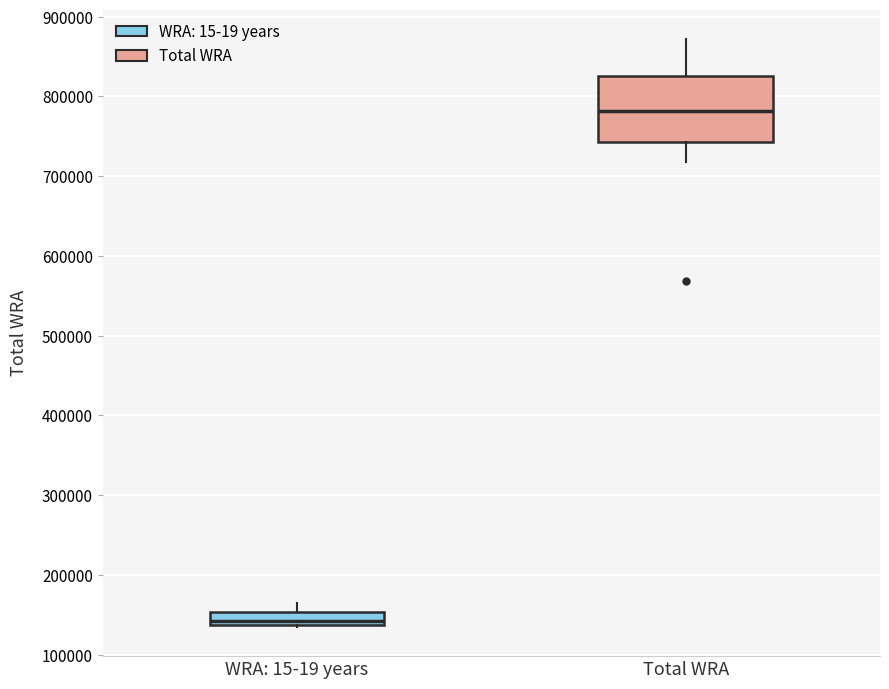

Reading left to right, read every box against the y-axis: the position of its median line, the range the box covers, and the ends of its whiskers. The values are not printed on the chart, so give them approximately, as read against the axis.

WRA: 15-19 years: median 140000 (just above the box's lower edge), box 140000 to 150000, whiskers 140000 to 170000
Total WRA: median 780000, box 740000 to 830000, whiskers 720000 to 870000